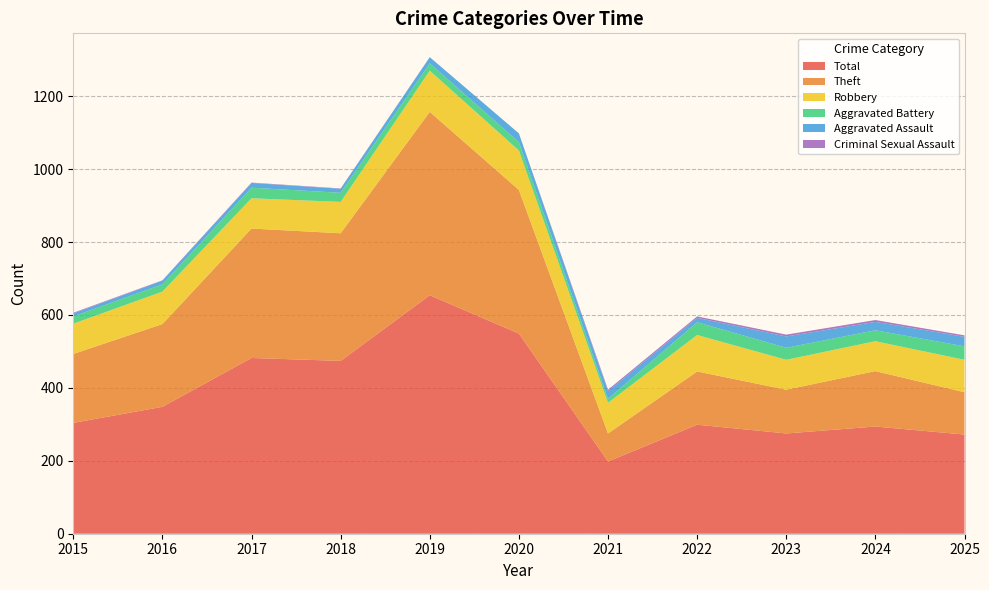

Reading left to right, list all the values displayed in this chart.

Robbery: 2015=83	2016=89	2017=83	2018=86	2019=113	2020=108	2021=84	2022=100	2023=82	2024=82	2025=89
Theft: 2015=189	2016=227	2017=355	2018=350	2019=503	2020=394	2021=77	2022=146	2023=120	2024=152	2025=116
Total: 2015=304	2016=348	2017=482	2018=474	2019=654	2020=549	2021=198	2022=299	2023=275	2024=294	2025=272
Aggravated Assault: 2015=8	2016=10	2017=13	2018=11	2019=17	2020=24	2021=21	2022=12	2023=31	2024=23	2025=26
Aggravated Battery: 2015=20	2016=20	2017=29	2018=25	2019=20	2020=23	2021=11	2022=35	2023=33	2024=30	2025=37
Criminal Sexual Assault: 2015=2	2016=1	2017=1	2018=1	2019=0	2020=0	2021=4	2022=4	2023=5	2024=5	2025=4